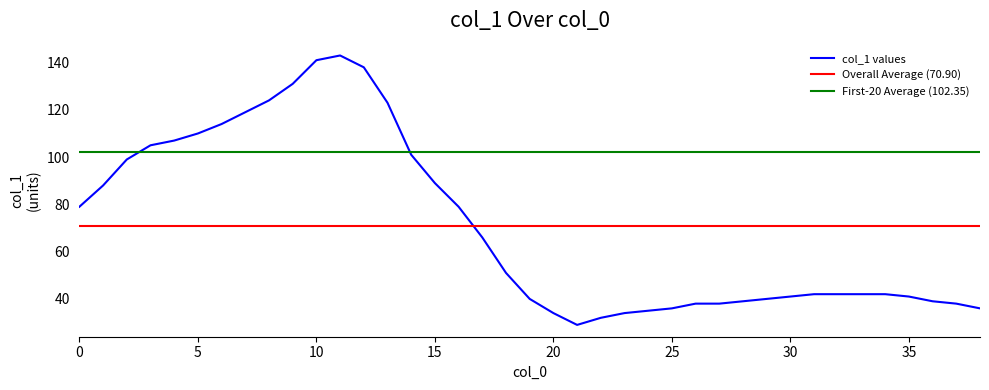

What is the sum of the values at 38 and 10?

177